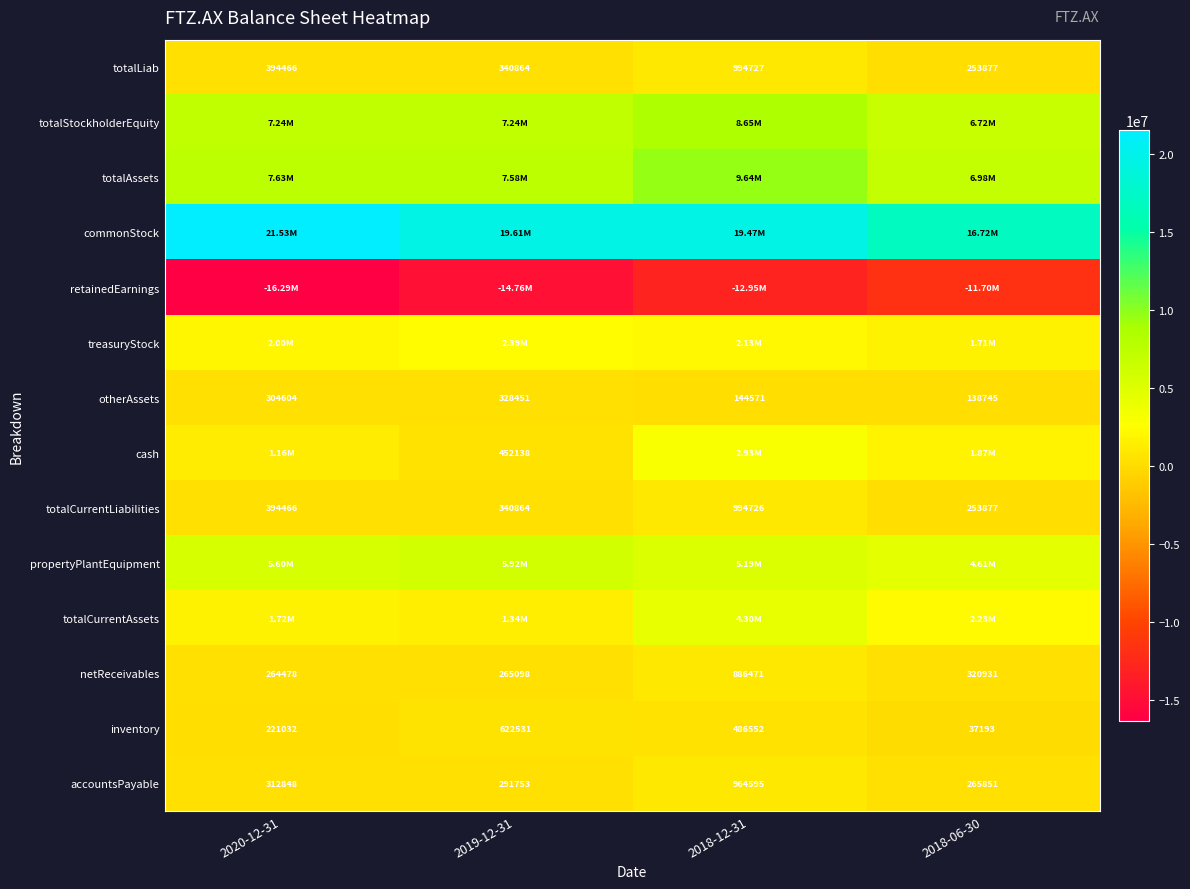

What is the sum of the accountsPayable values at 2019-12-31 and 2018-06-30?

557604